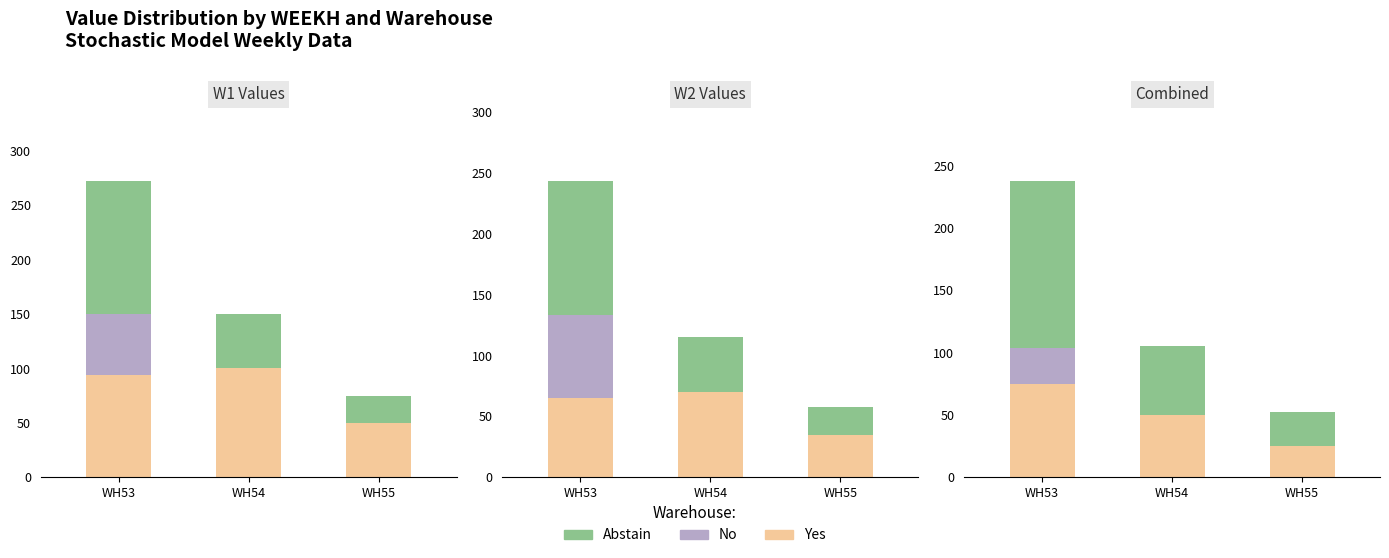

How many bars are there in total?

9